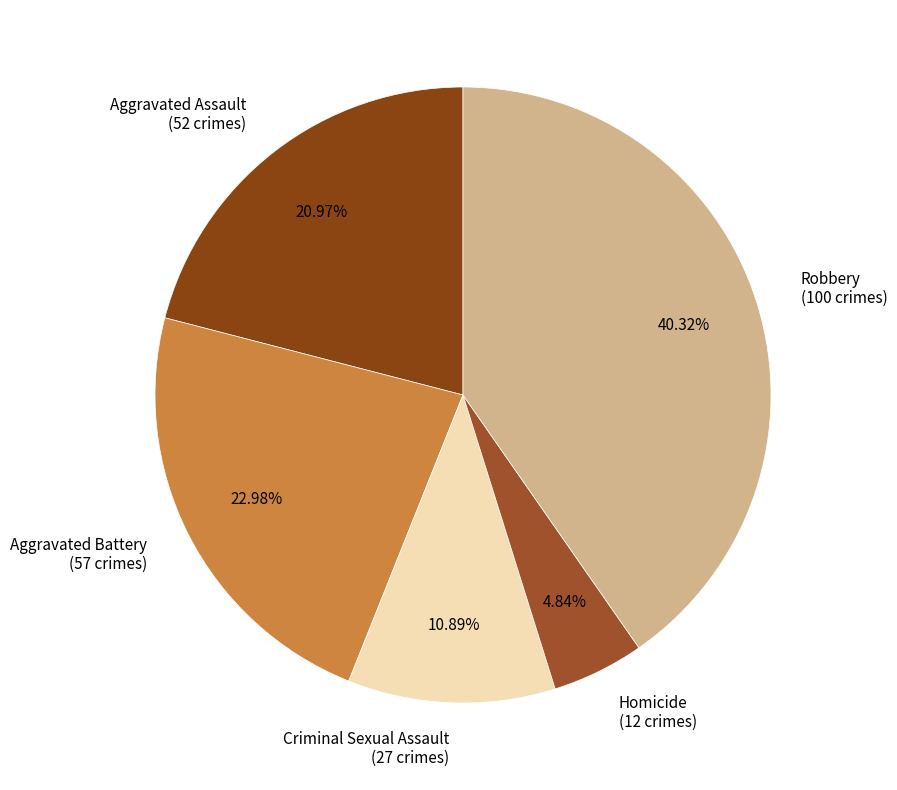

To the nearest percent, what portion does Aggravated Battery represent?

23%